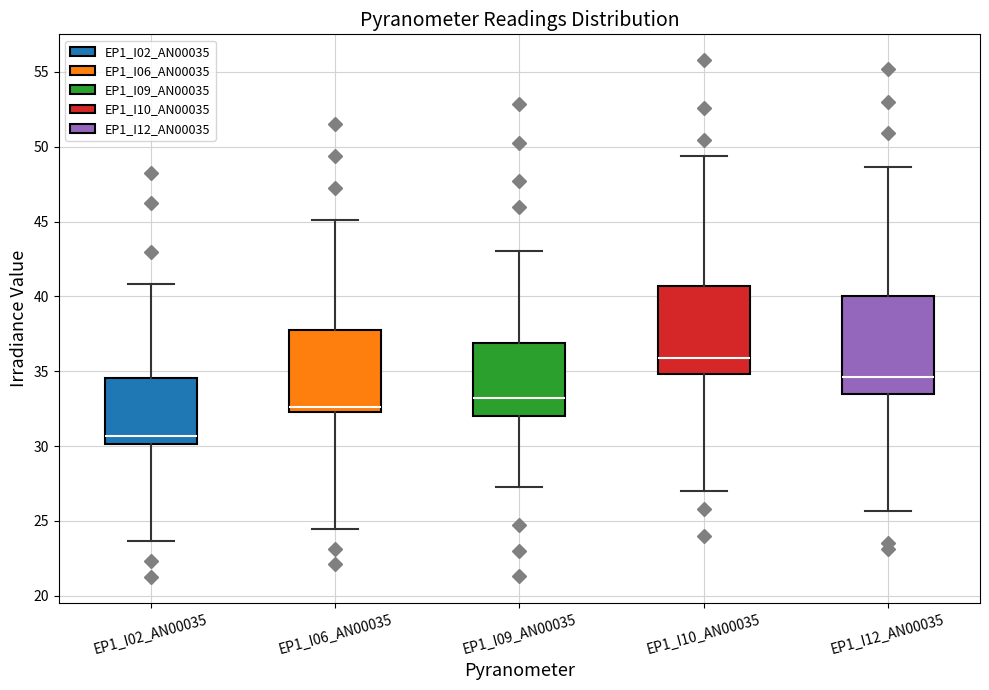

Which box is the tallest, from its lower edge to its upper edge?

EP1_I12_AN00035